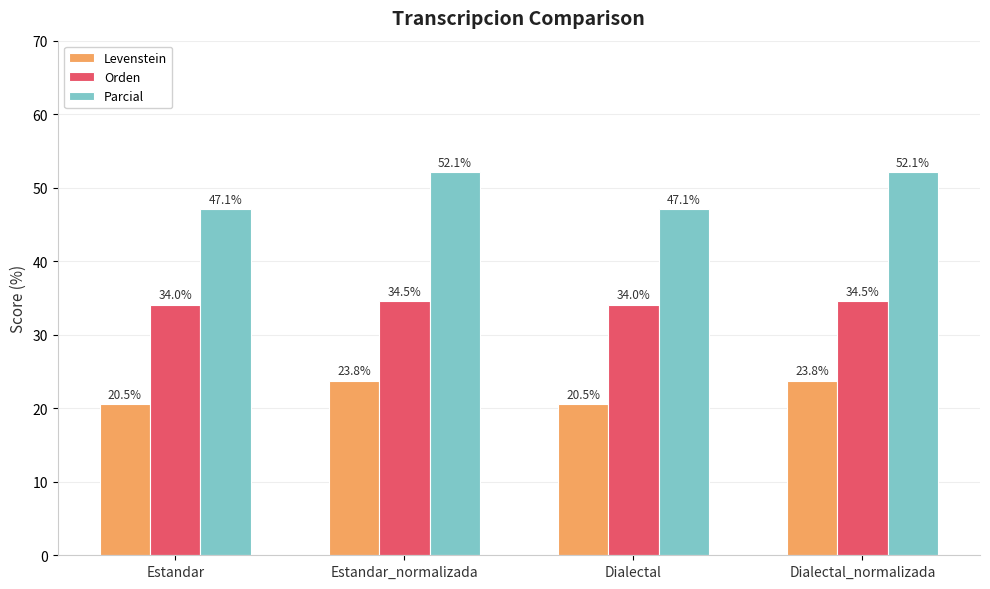

What is the total value across all series at Dialectal_normalizada?

110.4